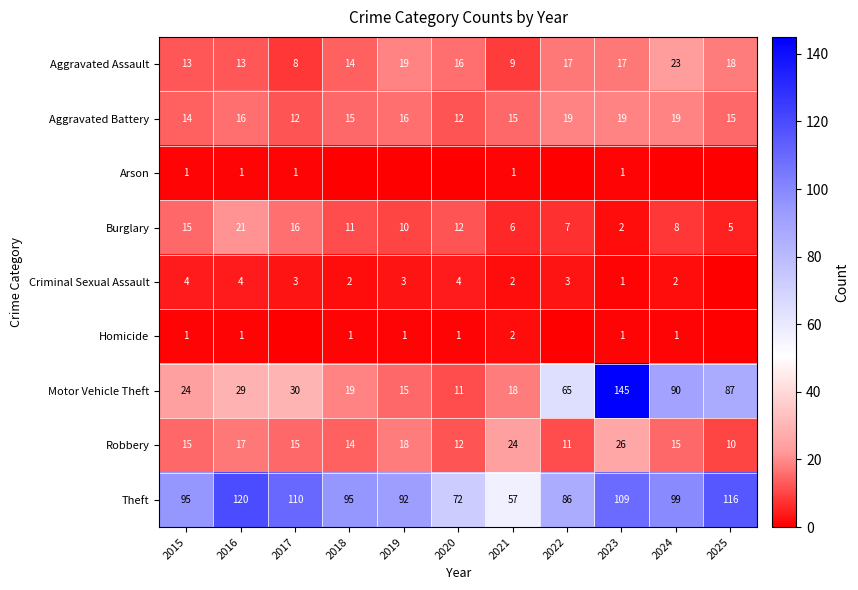

List the labels in order of Burglary value, largest first.

2016, 2017, 2015, 2020, 2018, 2019, 2024, 2022, 2021, 2025, 2023